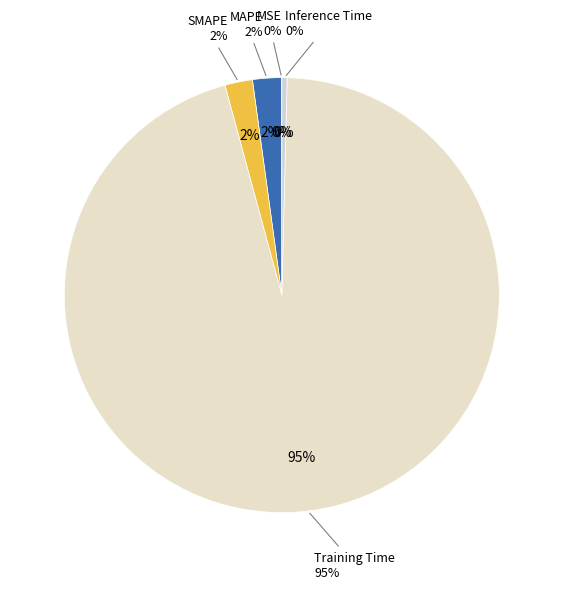

How many segments does this pie chart have?

5